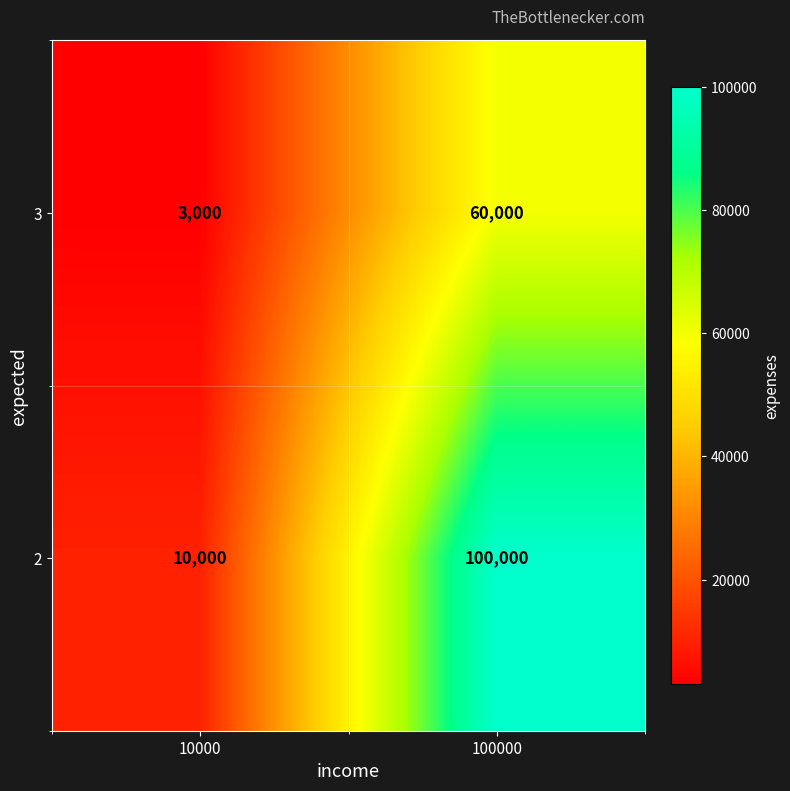

What is the sum of the 2 values at 10000 and 100000?

110000